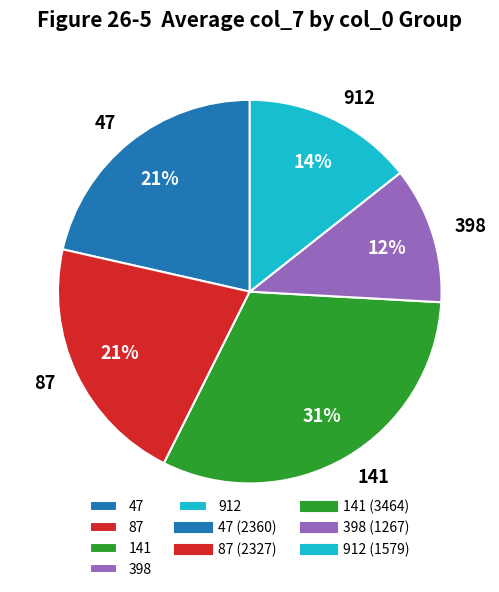

Count the number of slices in the pie.

5